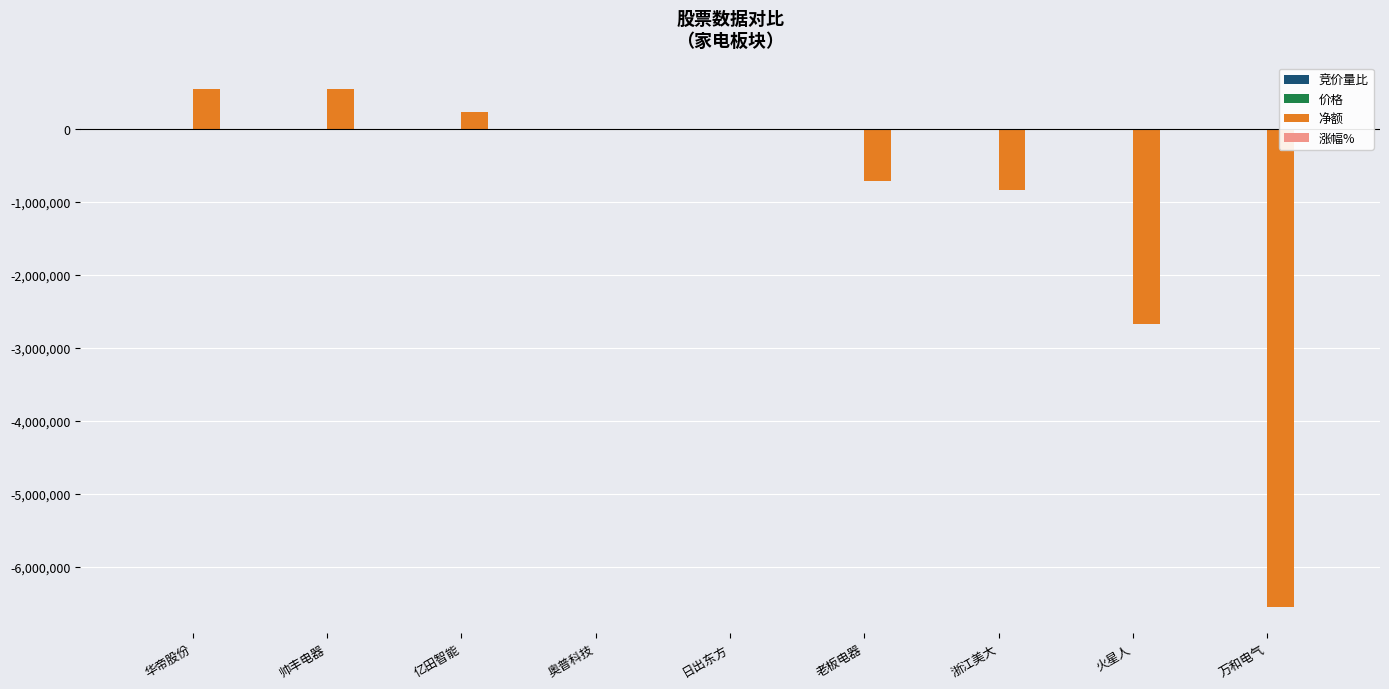

True or false: 涨幅% has a value of 0.1 at 帅丰电器.

True